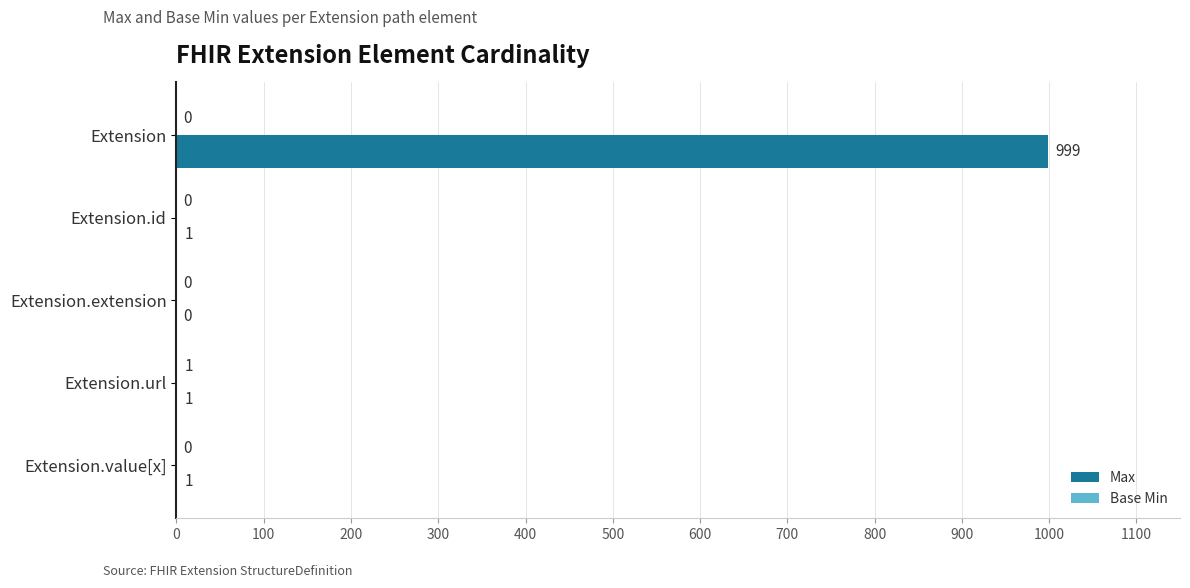

What is the maximum value for Max?

999